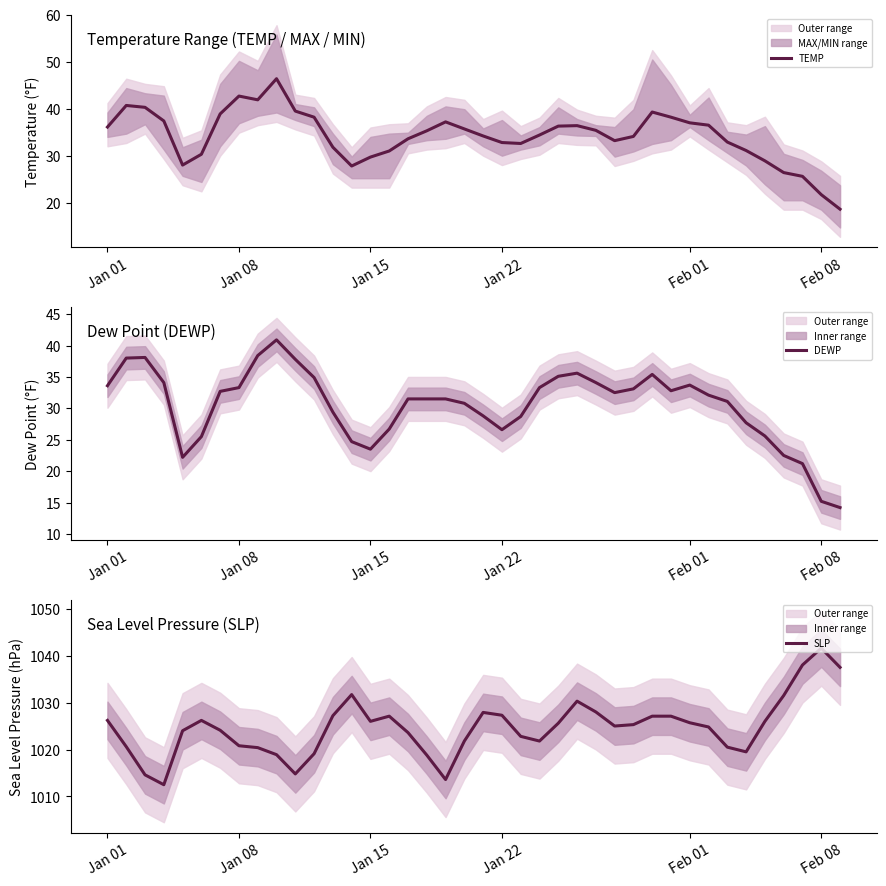

Reading left to right, transcribe all the data shown in this chart.

TEMP: 36.1	40.7	40.3	37.4	28.0	30.3	38.9	42.7	41.9	46.4	39.5	38.2	31.8	27.8	29.7	31.0	33.6	35.3	37.2	35.7	34.2	32.8	32.6	34.4	36.3	36.4	35.4	33.2	34.1	39.3	38.2	37.0	36.5	32.9	31.1	28.9	26.4	25.6	21.7	18.6
DEWP: 33.6	38.0	38.1	34.1	22.2	25.5	32.7	33.3	38.4	40.9	37.8	34.9	29.4	24.7	23.5	26.7	31.5	31.5	31.5	30.8	28.8	26.6	28.7	33.3	35.1	35.6	34.1	32.5	33.1	35.4	32.8	33.7	32.1	31.1	27.7	25.6	22.5	21.2	15.2	14.2
SLP: 1026.2	1020.6	1014.6	1012.5	1024.0	1026.2	1024.1	1020.8	1020.4	1018.9	1014.8	1019.1	1027.2	1031.7	1026.0	1027.1	1023.6	1018.8	1013.6	1021.8	1027.9	1027.3	1022.8	1021.8	1025.6	1030.3	1028.0	1025.0	1025.3	1027.1	1027.1	1025.7	1024.8	1020.5	1019.5	1026.0	1031.5	1038.0	1041.6	1037.5